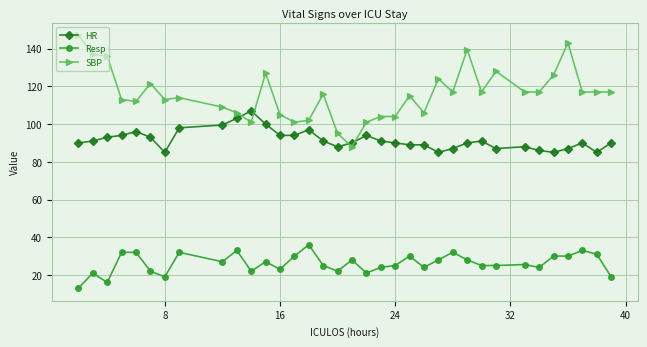

What is the greatest value displayed?

147.0